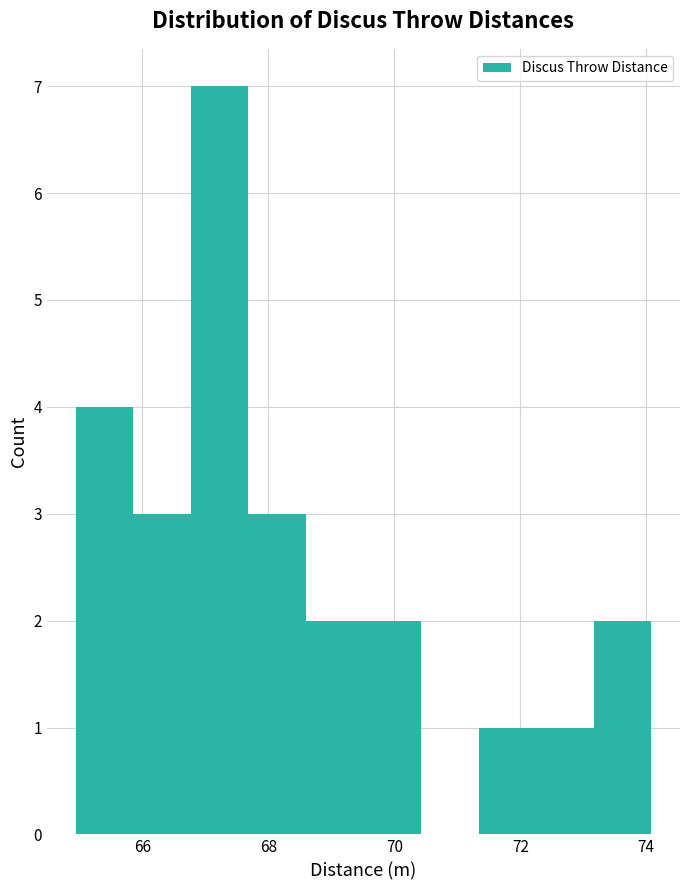

Reading left to right, transcribe this chart: for each bar, give the range it covers on the x-axis and its height. Neither the bar edges nor the heights are printed on the chart, so give them approximately, as read against the axes.

65.0 to 65.8: 4
65.8 to 66.8: 3
66.8 to 67.6: 7
67.6 to 68.6: 3
68.6 to 69.6: 2
69.6 to 70.4: 2
70.4 to 71.4: 0
71.4 to 72.2: 1
72.2 to 73.2: 1
73.2 to 74.0: 2